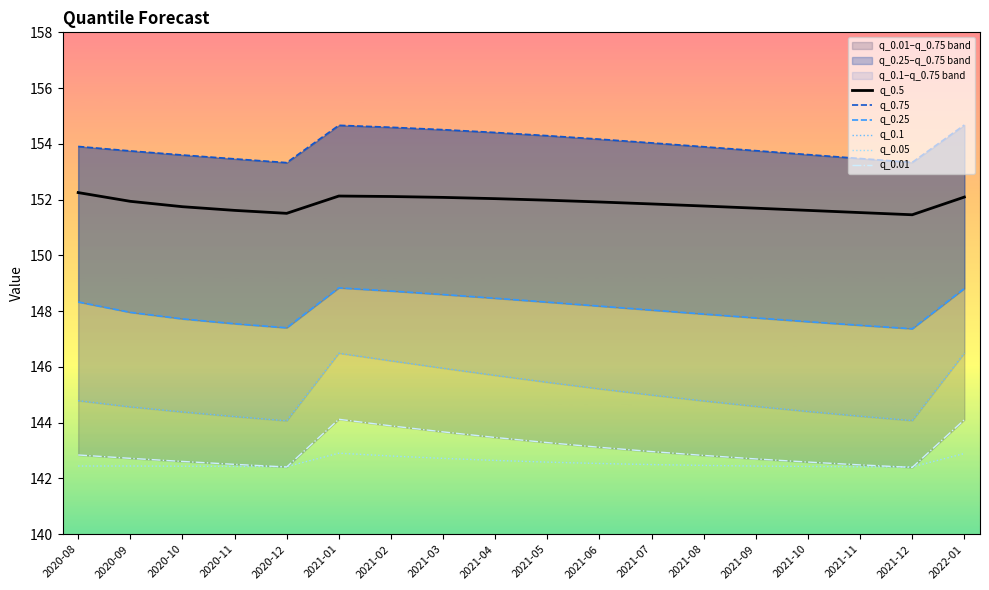

What are all the series names shown in the legend?

q_0.5, q_0.75, q_0.25, q_0.1, q_0.05, q_0.01